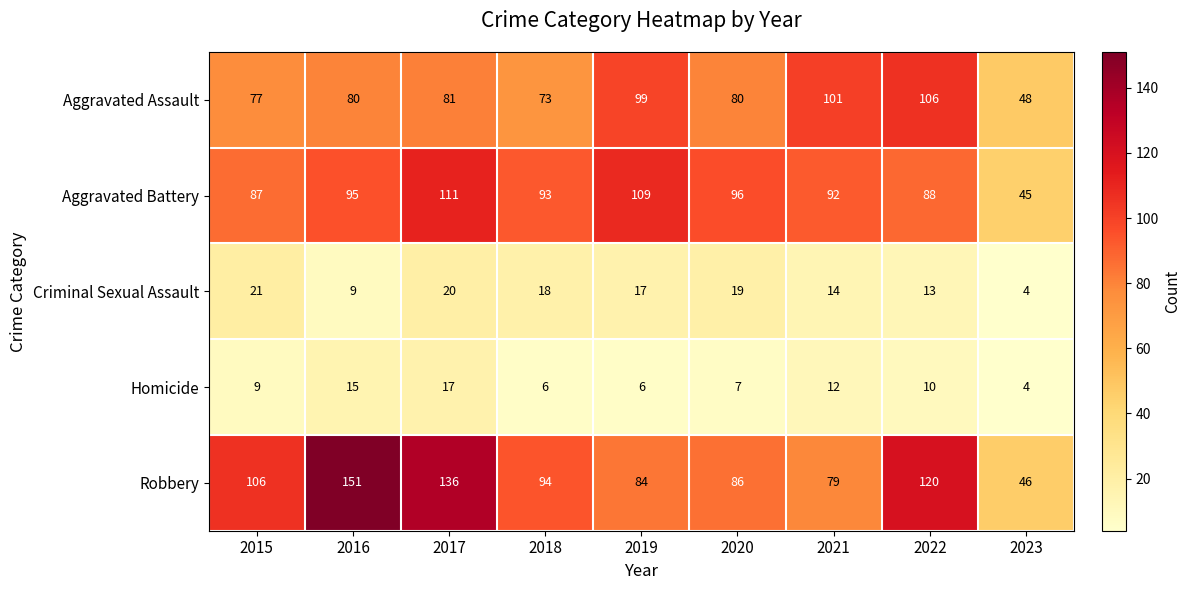

What is the total value across all series at 2018?

284